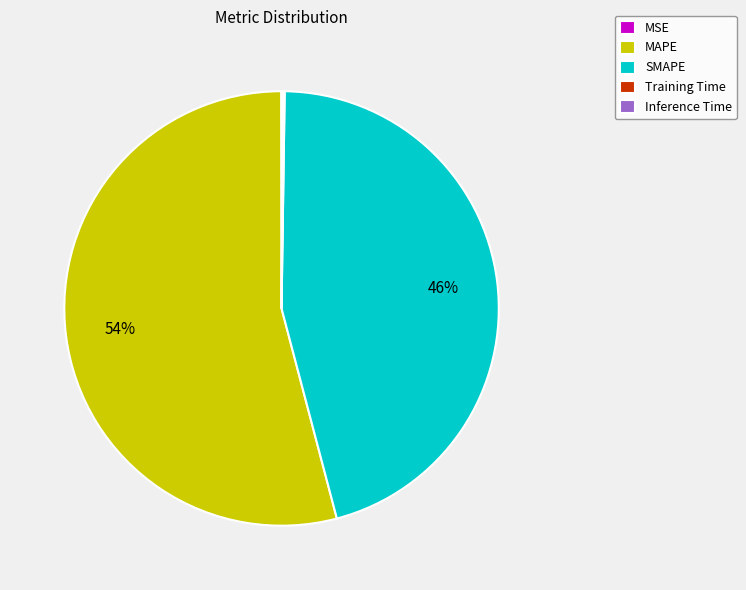

Is it true that SMAPE is 56% of the pie?

False